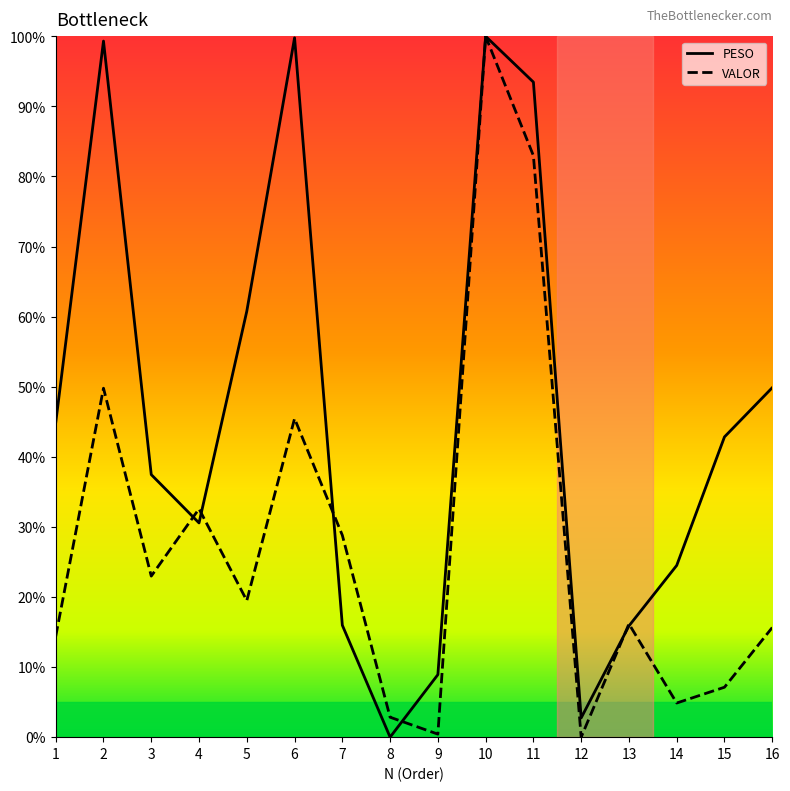

At which category does PESO reach its first local valley?

4